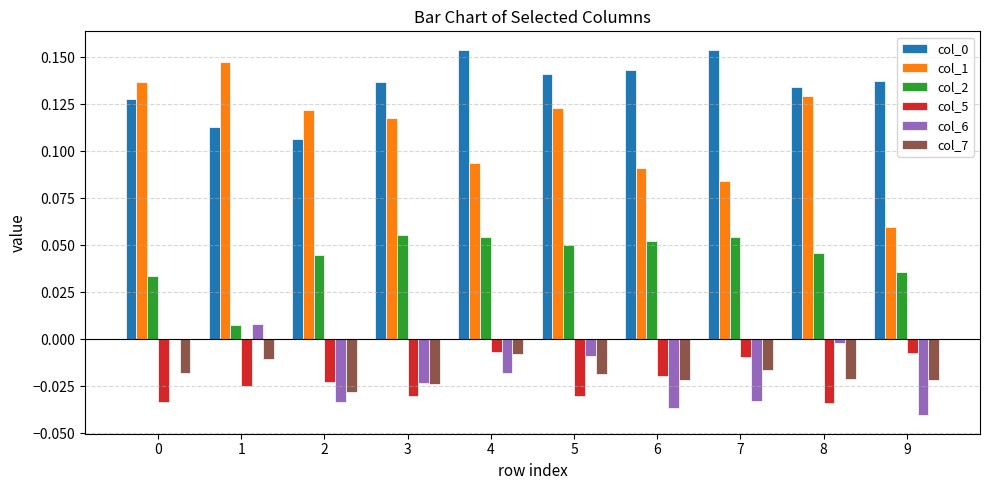

What is the total value across all series at 5?

0.3